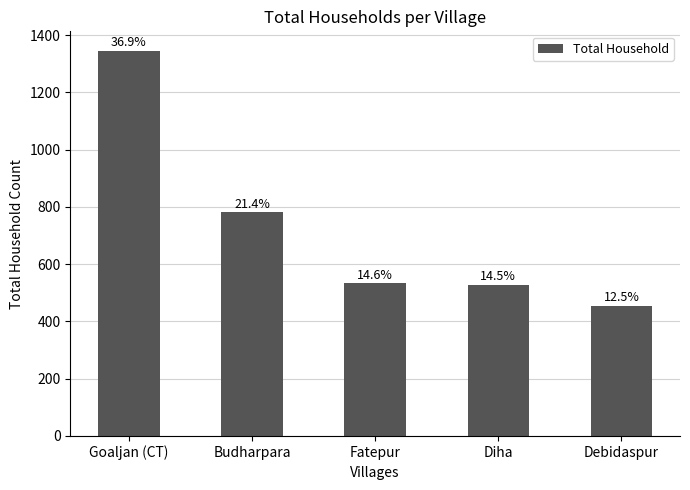

Where does the data first go above 533?

Goaljan (CT)